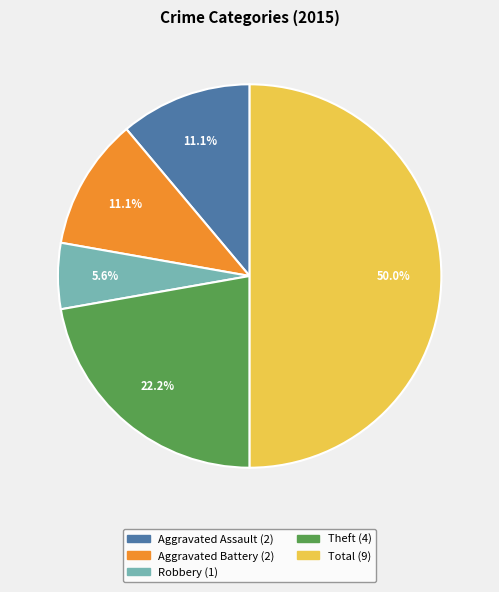

To the nearest percent, what is the average slice percentage?

20%